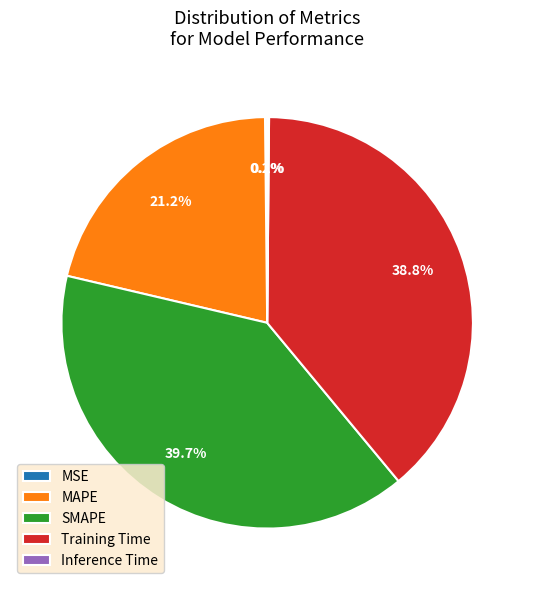

Which category has the biggest portion of the pie?

SMAPE